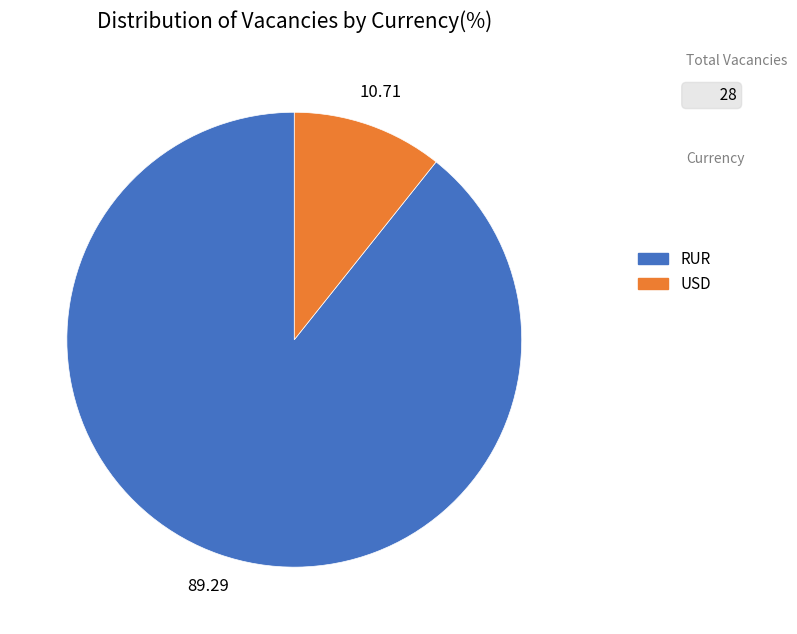

Between USD and RUR, which is larger?

RUR